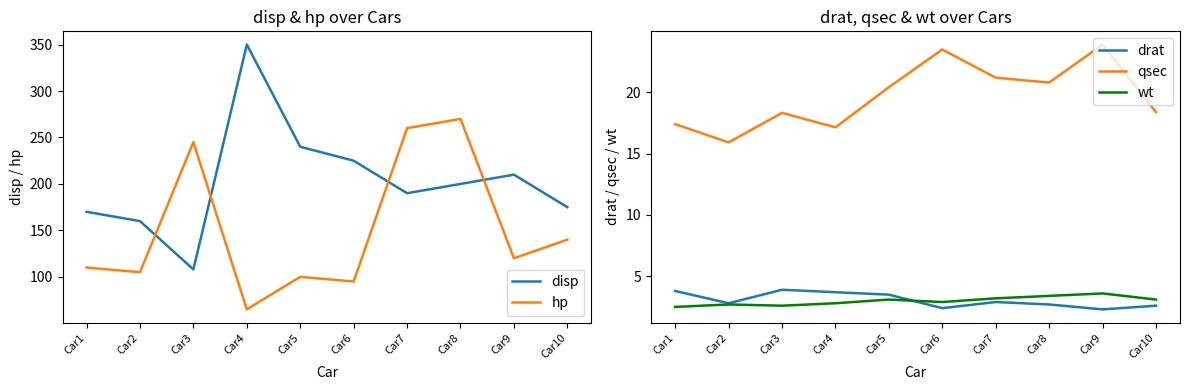

What is the spread (max minus min) of values at Car8?

267.3